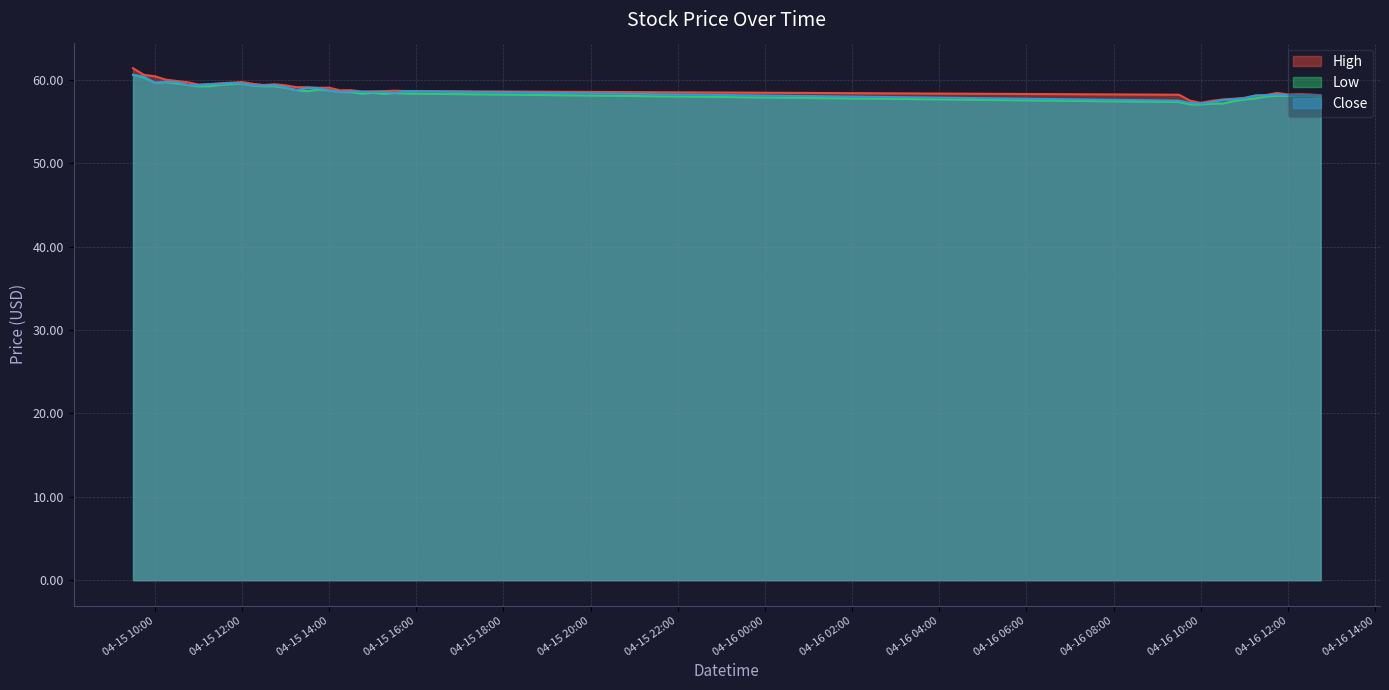

What are all the series names shown in the legend?

High, Low, Close